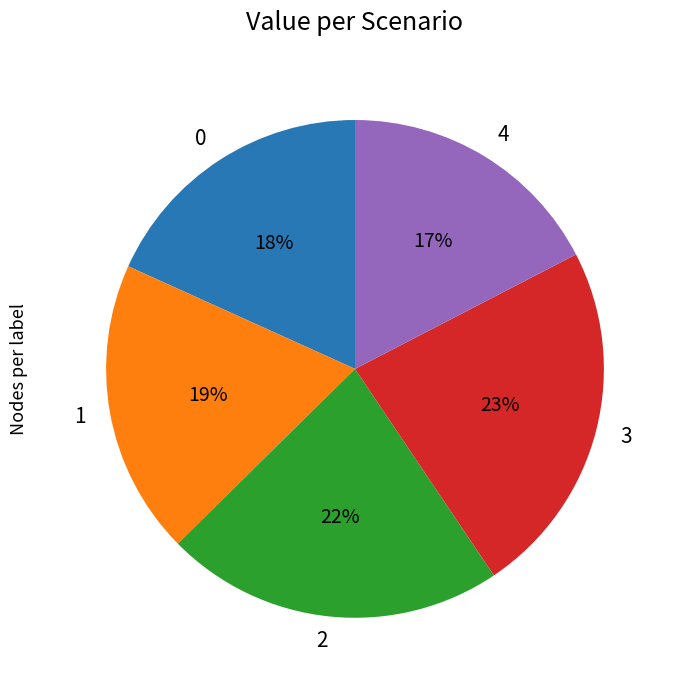

What is the largest slice in the pie chart?

3